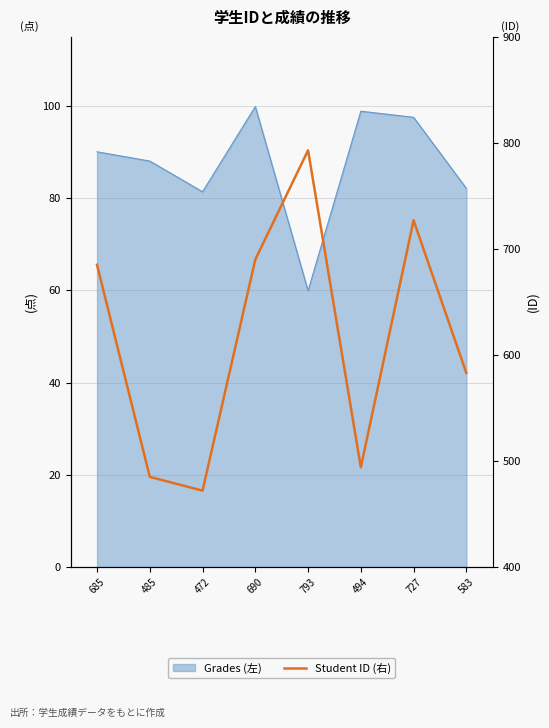

Reading left to right, what are all the values shown in this chart?

685=685	485=485	472=472	690=690	793=793	494=494	727=727	583=583